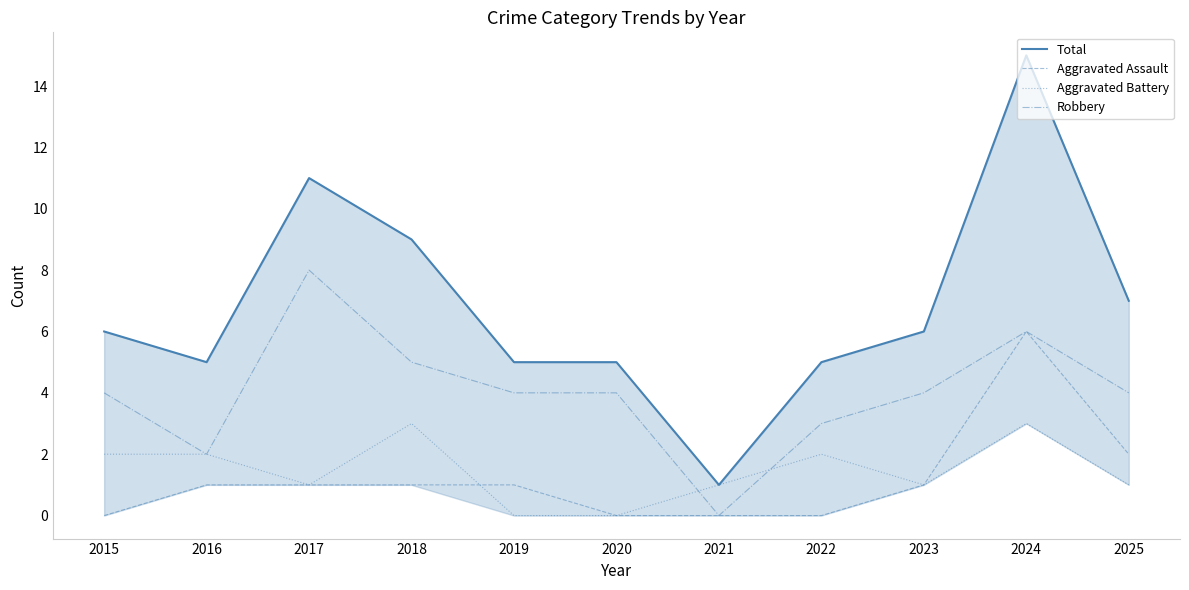

Is it true that Aggravated Battery equals 3 at 2022?

False